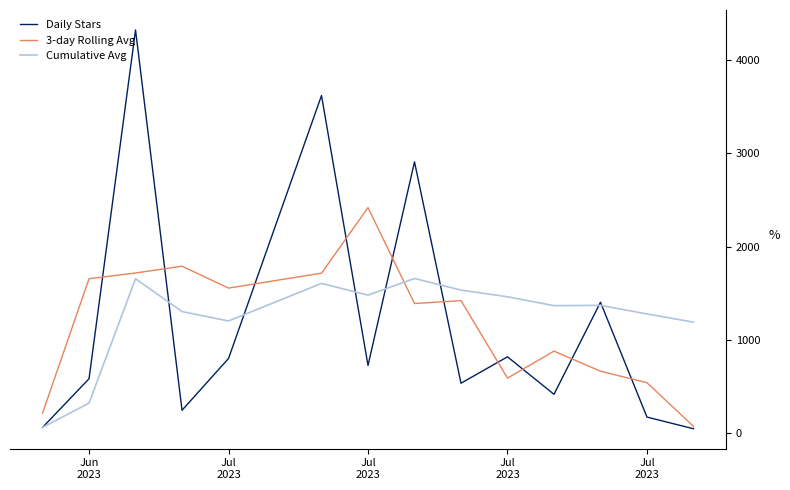

What is the difference between the maximum and second lowest values in the 3-day Rolling Avg series?

2203.3